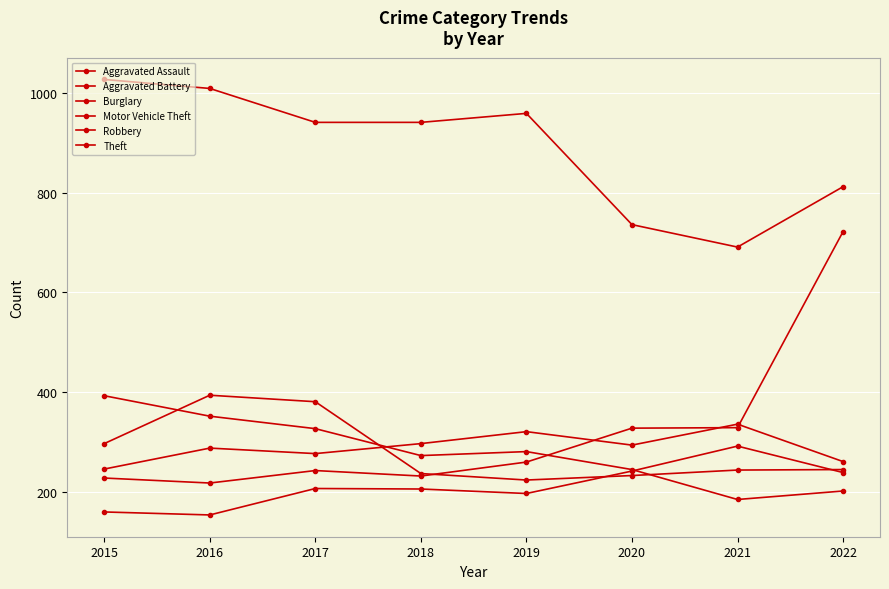

How many lines are shown in the chart?

6